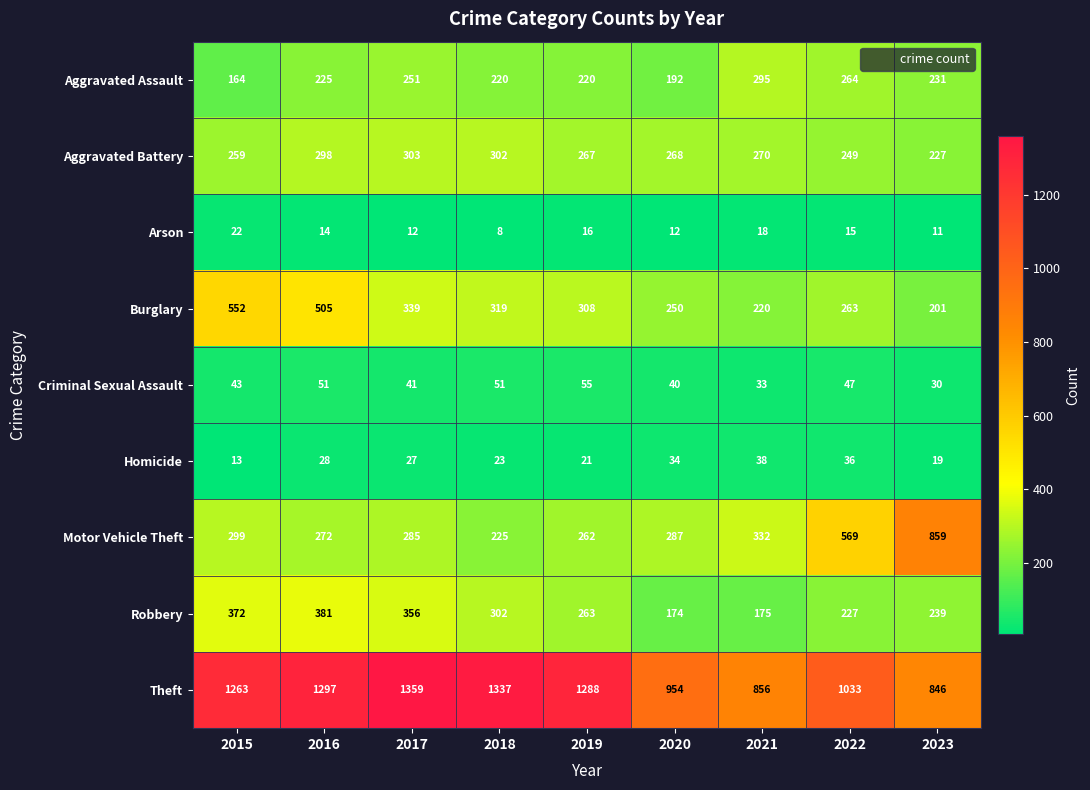

What is the difference between the maximum and minimum values in the Aggravated Assault series?

131